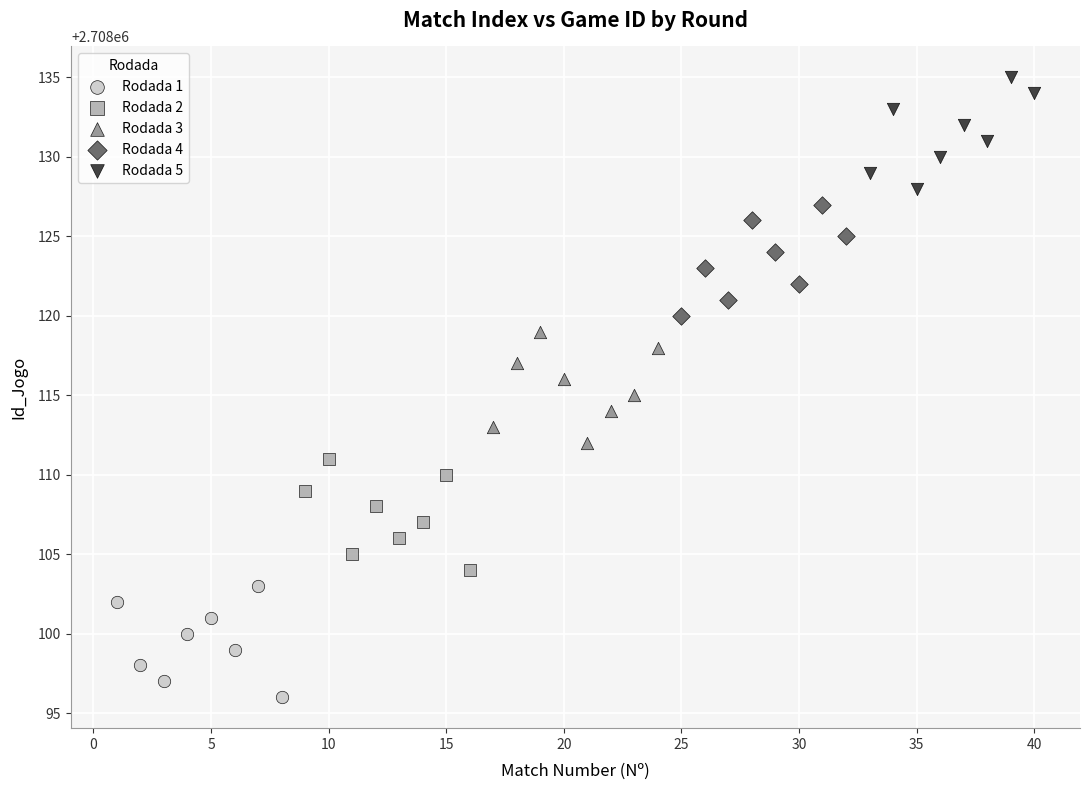

Which series contains the lowest Y value?

Rodada 1